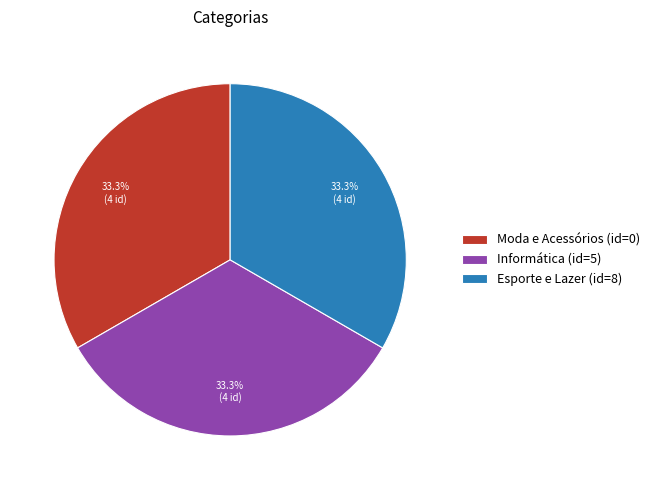

To the nearest percent, what is the difference between the Moda e Acessórios and Informática slice percentages?

0%